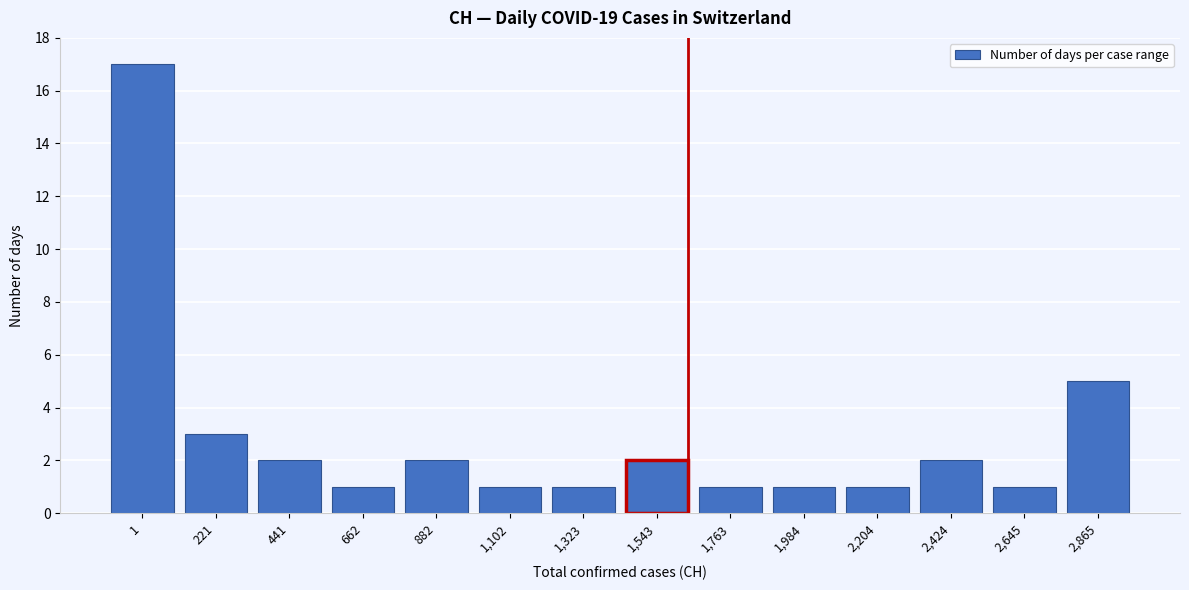

Reading left to right, extract all data points from this chart.

1=17	221=3	441=2	662=1	882=2	1,102=1	1,323=1	1,543=2	1,763=1	1,984=1	2,204=1	2,424=2	2,645=1	2,865=5